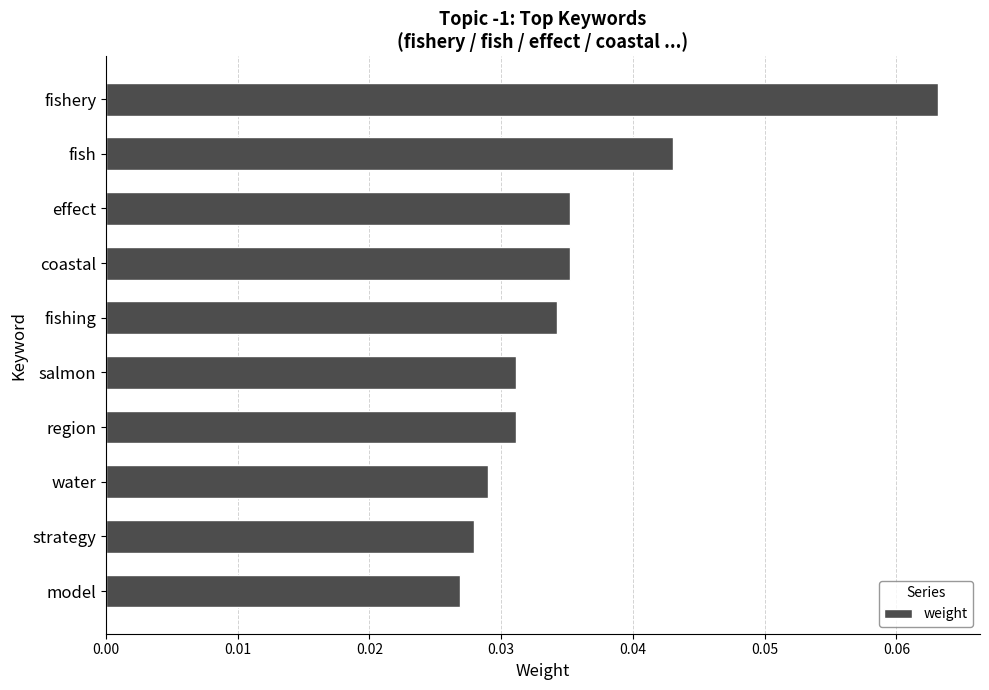

What is the sum of all values?

0.4